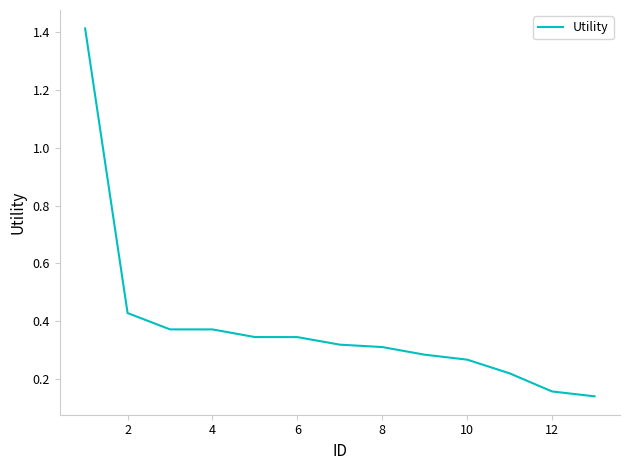

How many series are shown in this chart?

1